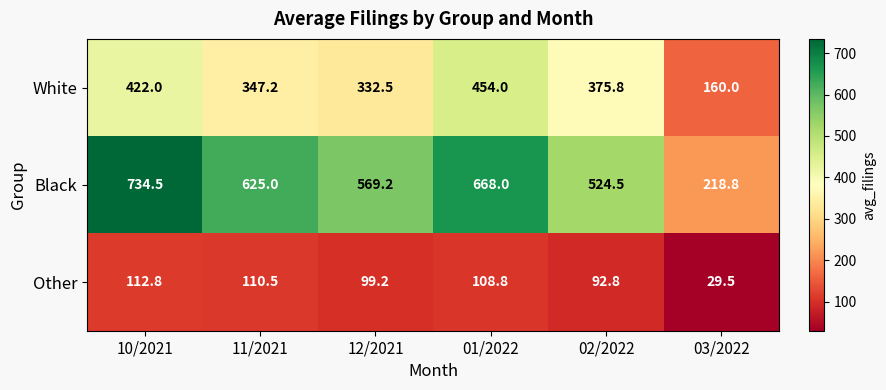

Which category has the highest value across all series?

10/2021